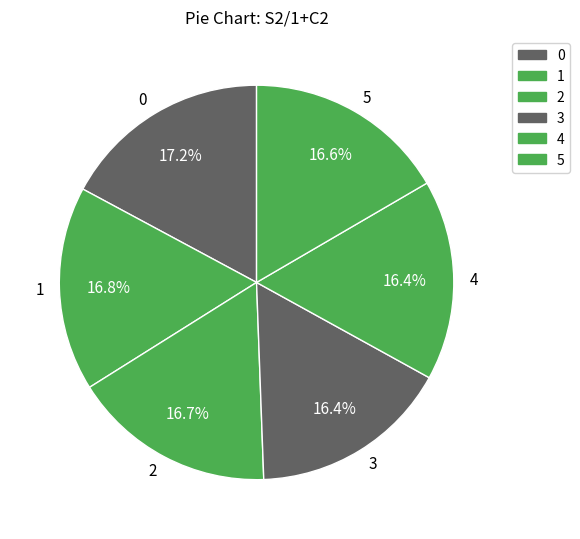

Is it true that 2 is 17% of the pie?

True